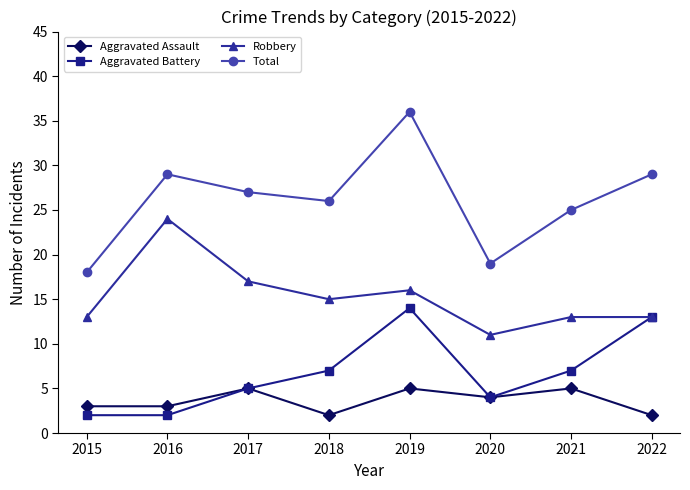

Which series has the largest range (max minus min)?

Total